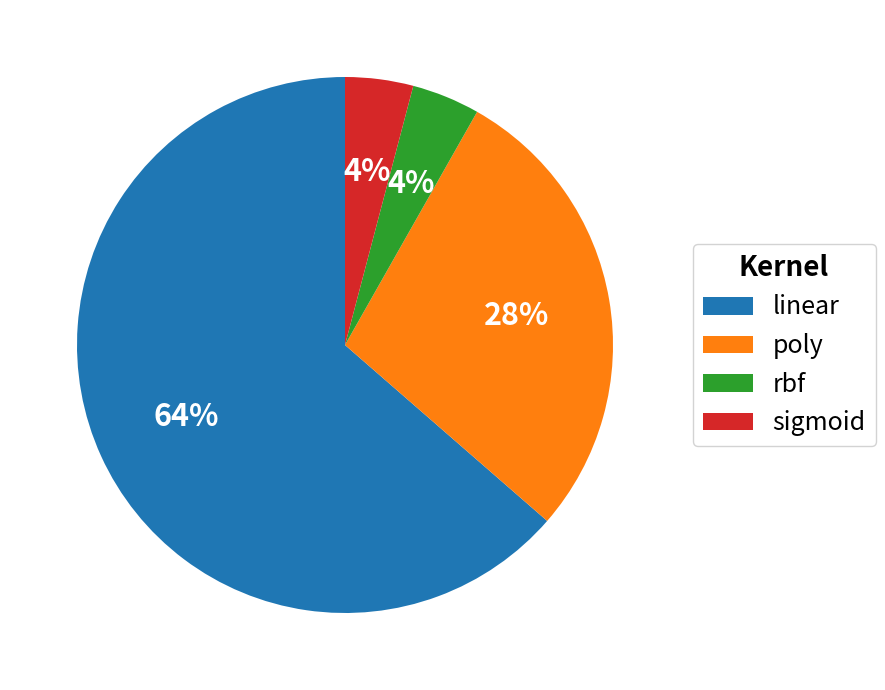

What is the largest slice in the pie chart?

linear